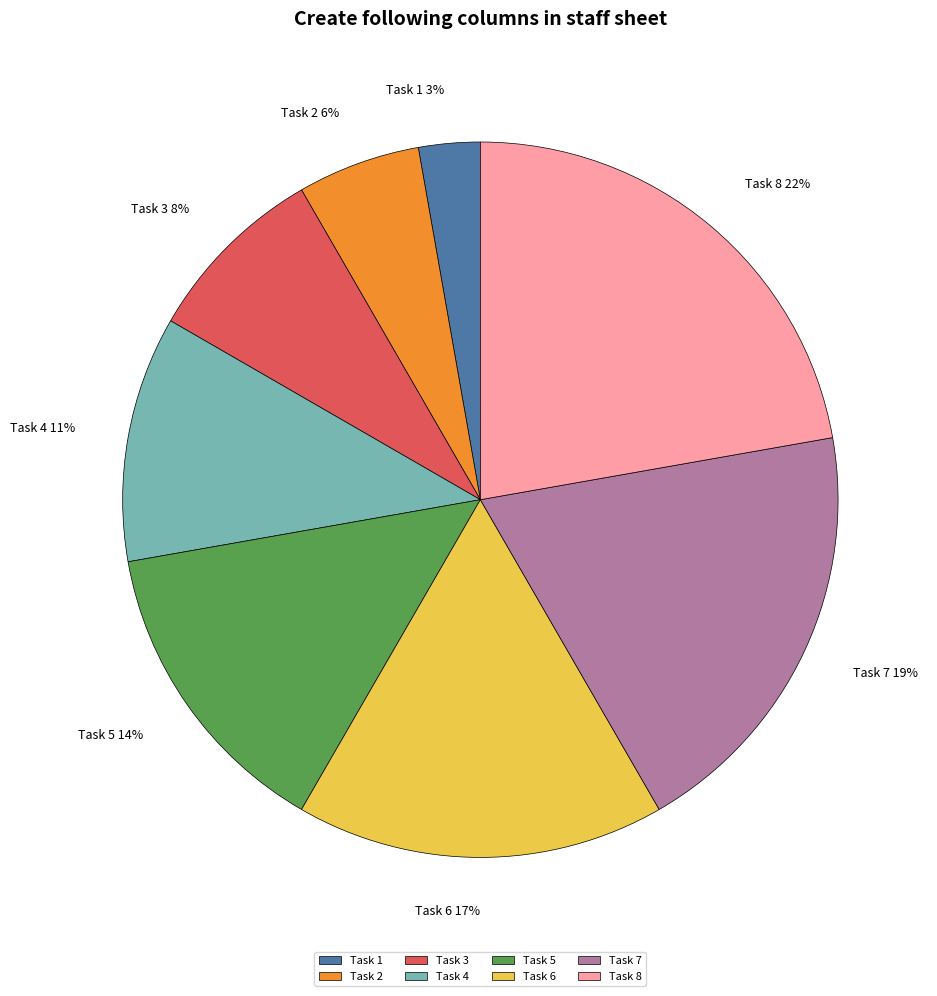

To the nearest percent, what percentage of the pie is Task 6?

17%